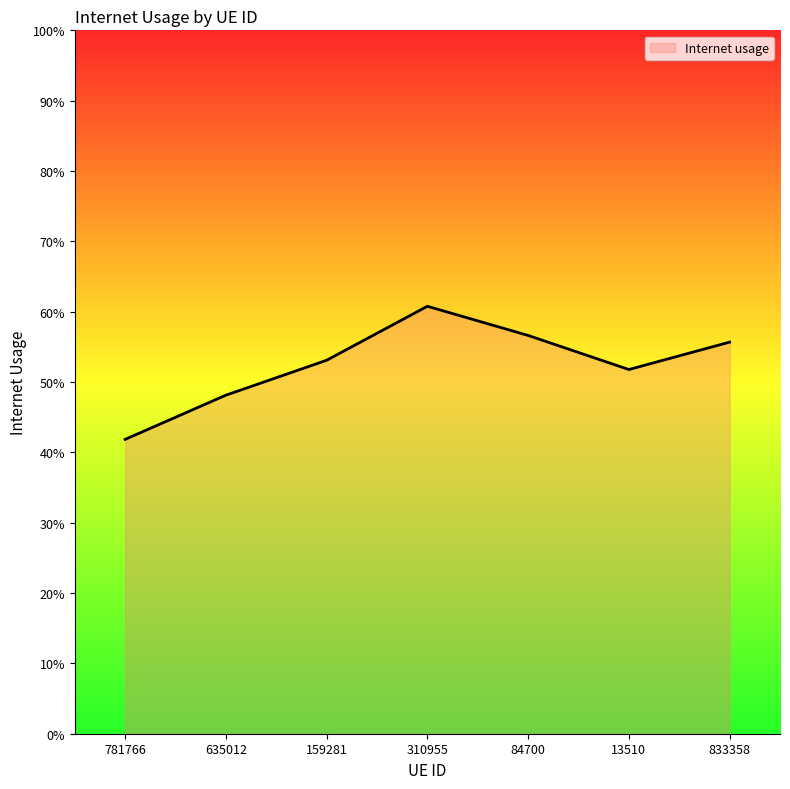

The value at 833358 is 0.6. True or false?

True